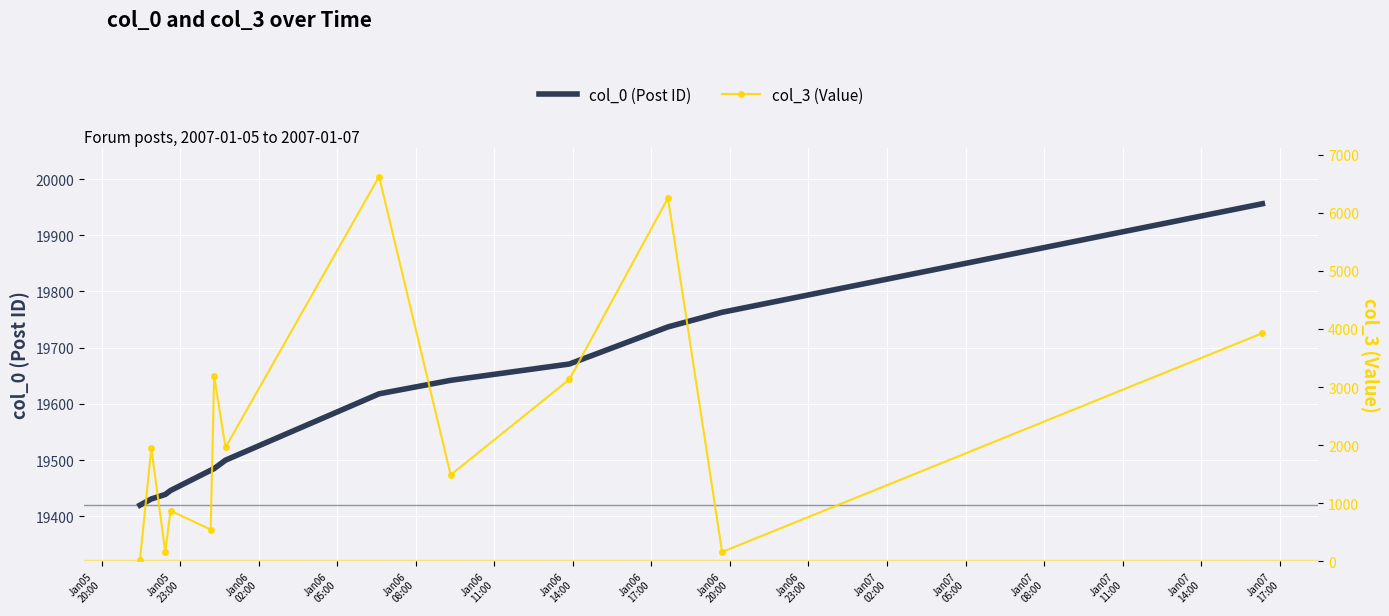

Reading left to right, list all the values displayed in this chart.

col_0 (Post ID): 19420	19431	19439	19446	19482	19485	19500	19618	19642	19671	19737	19763	19956
col_3 (Value): 29	1947	168	872	547	3190	1961	6623	1488	3131	6254	162	3927